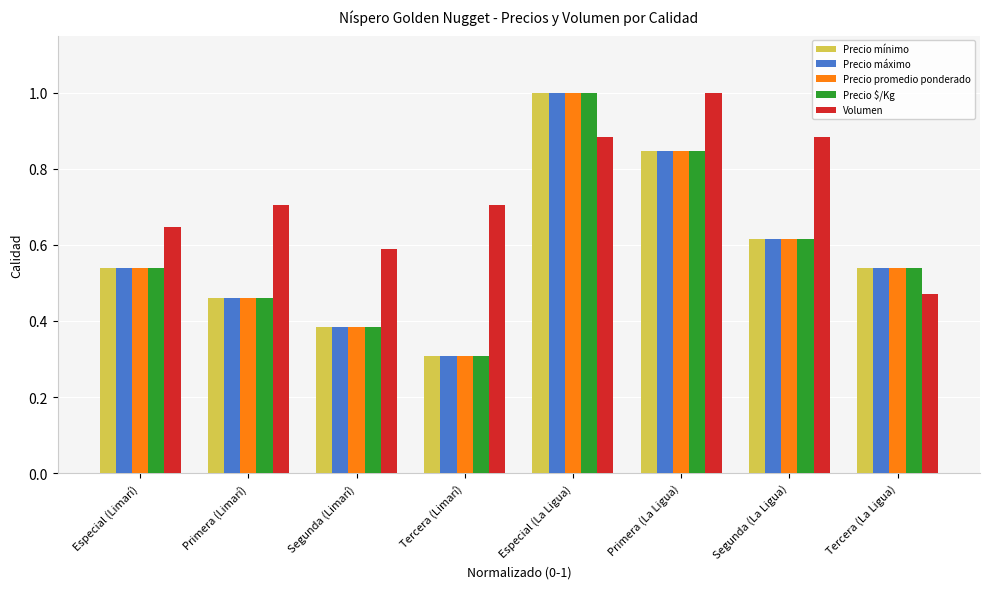

What is the label of the 2nd bar from the right?

Segunda (La Ligua)